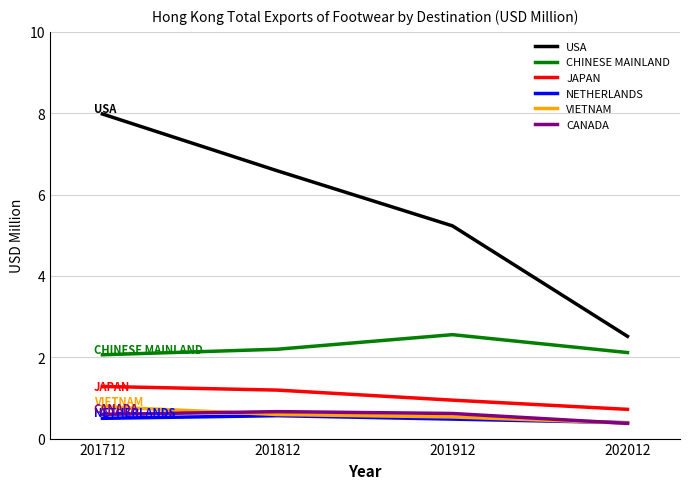

Reading left to right, what are all the values shown in this chart?

USA: 8.0	6.6	5.2	2.5
CHINESE MAINLAND: 2.1	2.2	2.6	2.1
JAPAN: 1.3	1.2	0.9	0.7
NETHERLANDS: 0.5	0.6	0.5	0.4
VIETNAM: 0.8	0.6	0.5	0.4
CANADA: 0.6	0.7	0.6	0.4